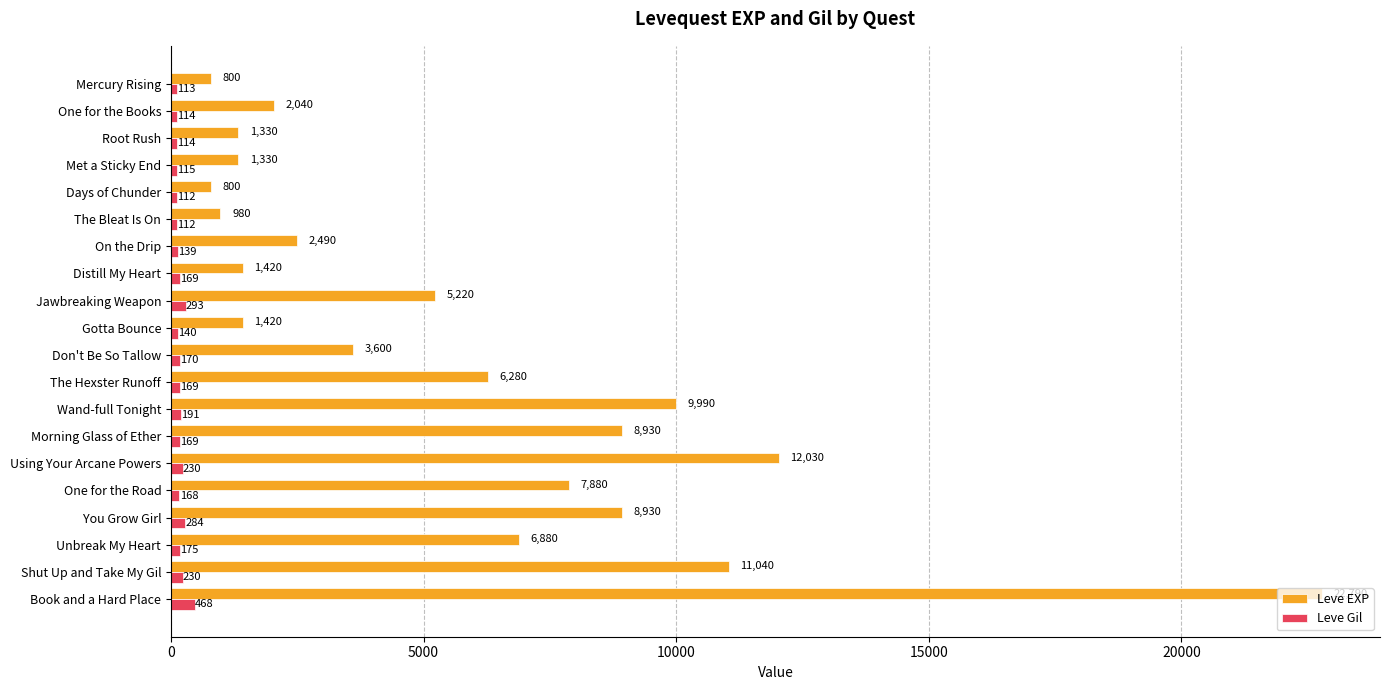

The Leve Gil series shows 113 at Mercury Rising. True or false?

True